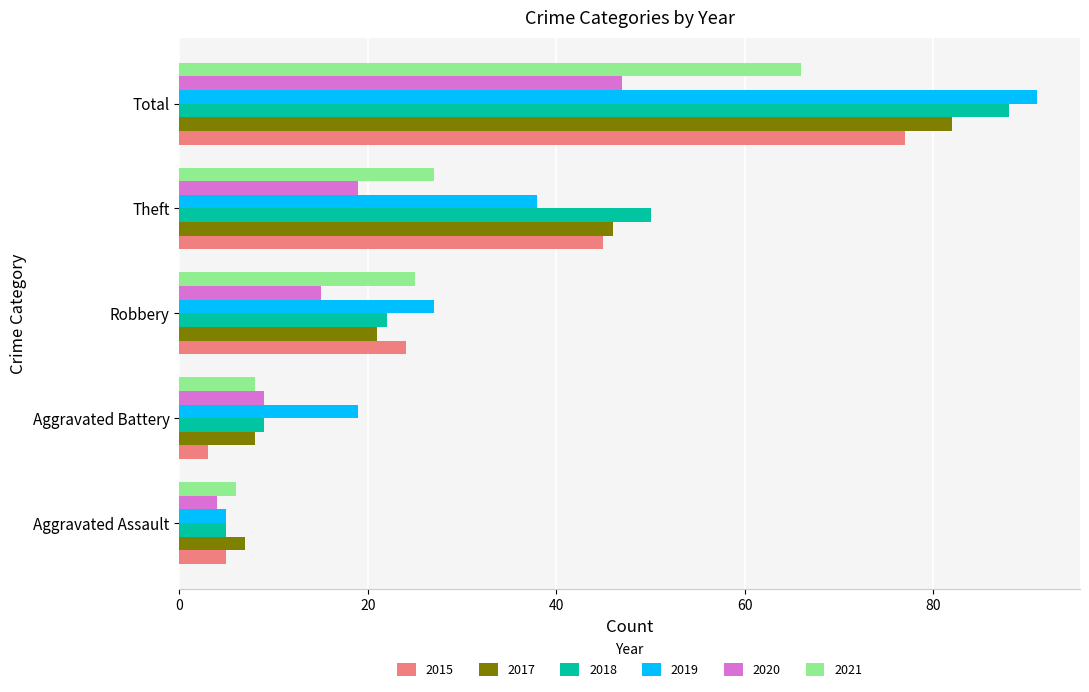

What is the sum of the 2018 values at Theft and Total?

138